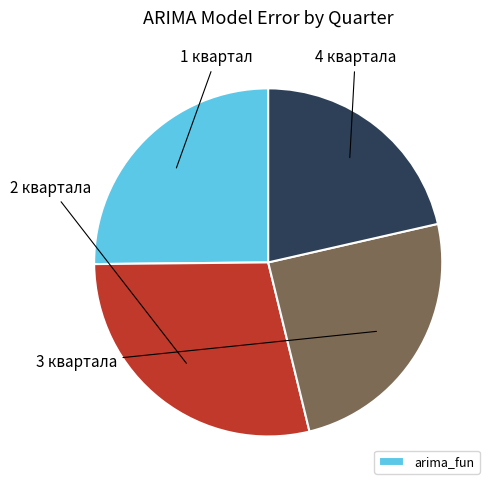

Count the number of slices in the pie.

4